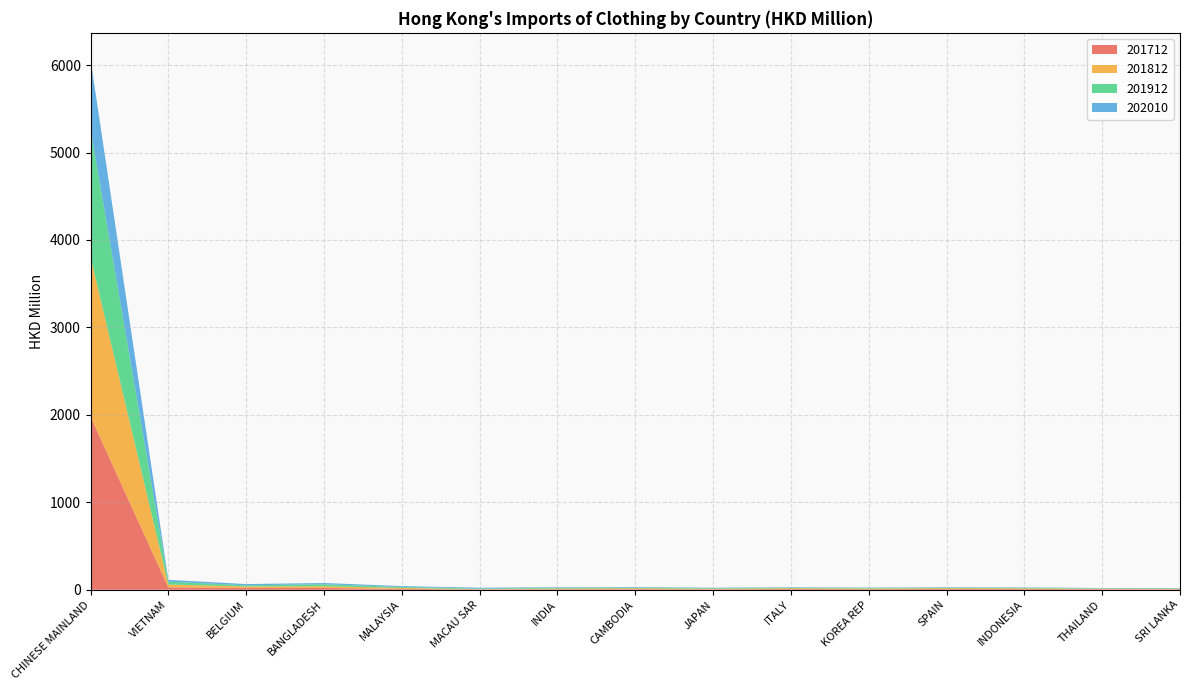

Reading left to right, what are all the values shown in this chart?

201712: 1981.0	27.5	21.1	20.4	10.3	3.3	6.4	7.3	5.3	8.7	6.3	8.8	8.4	6.1	5.1
201812: 1825.4	31.8	16.7	19.3	10.6	3.6	7.4	9.9	6.6	8.7	7.8	9.0	7.9	5.8	6.1
201912: 1464.9	33.2	13.3	23.9	11.0	7.2	9.0	8.8	6.1	7.9	5.9	7.6	6.8	4.3	5.2
202010: 794.2	20.9	14.1	13.7	10.0	9.1	6.3	5.9	5.0	4.7	4.4	4.4	4.1	3.7	3.1